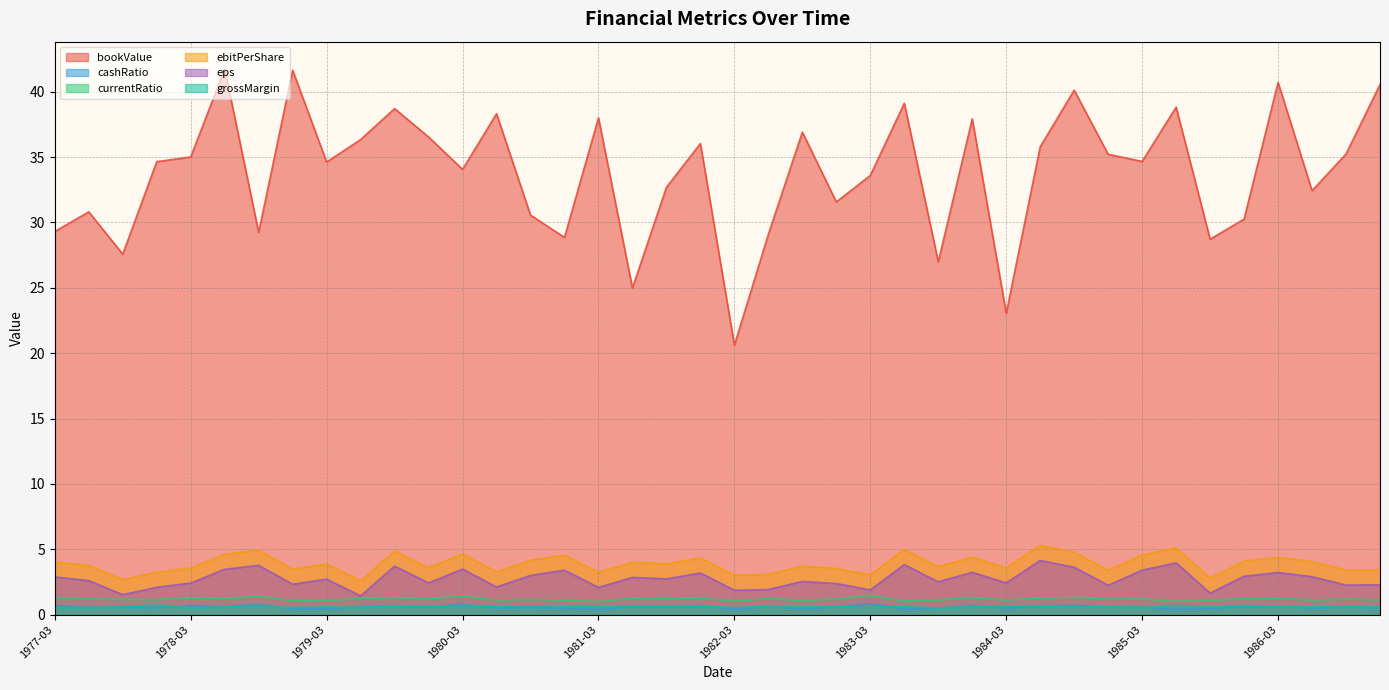

Where is bookValue nearest to the value 31?

1977-06-30